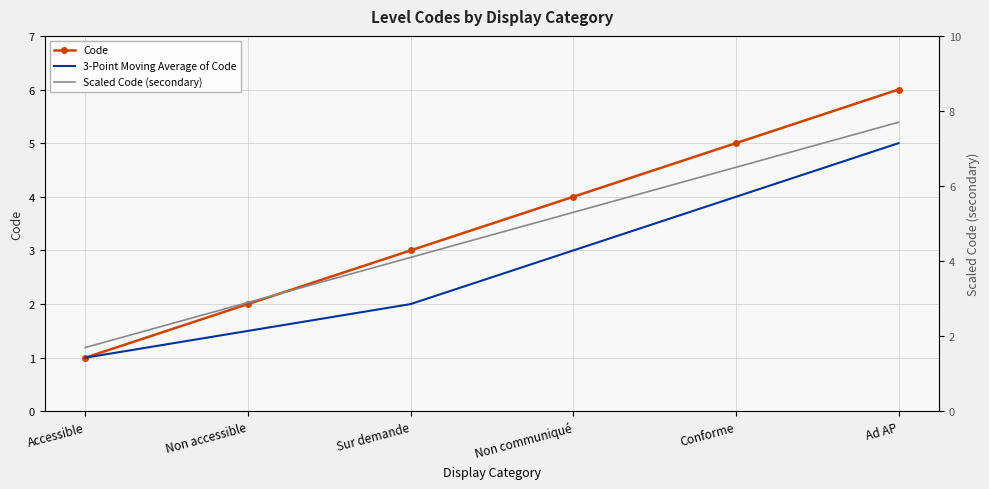

What is the minimum value for 3-Point Moving Average of Code?

1.0